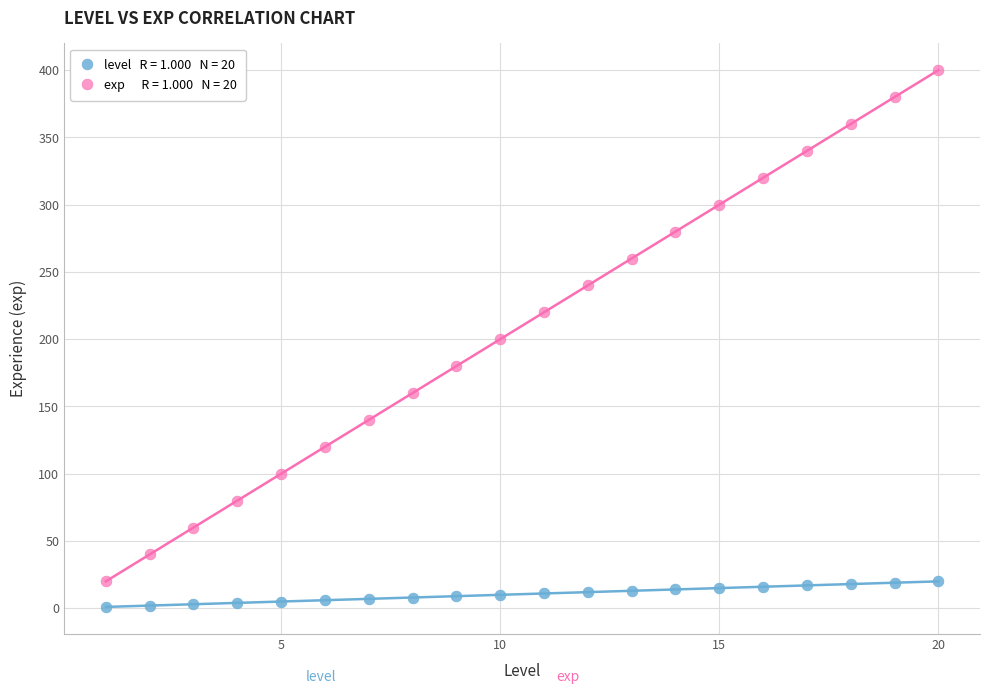

Across all data points, what is the range of Y values (max minus min)?

399